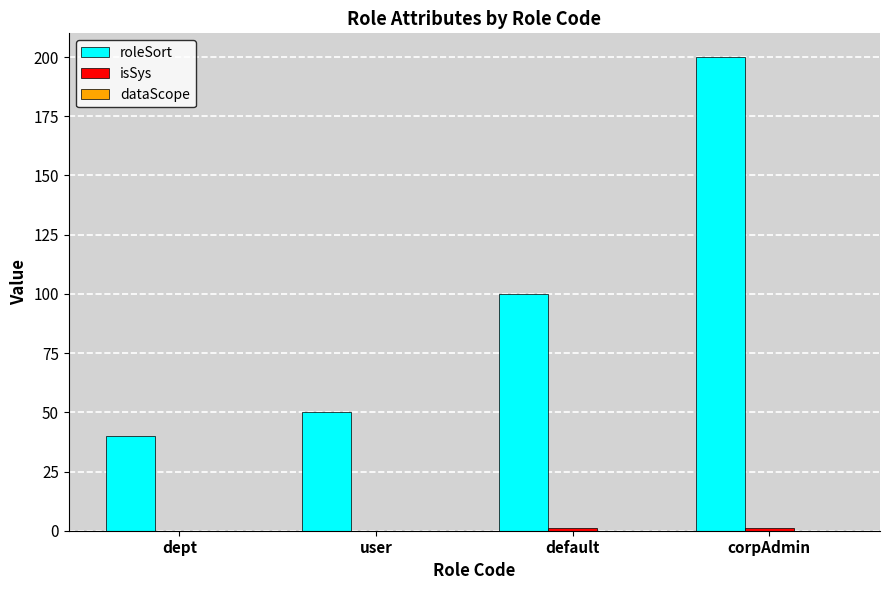

What value does the roleSort series have at user?

50